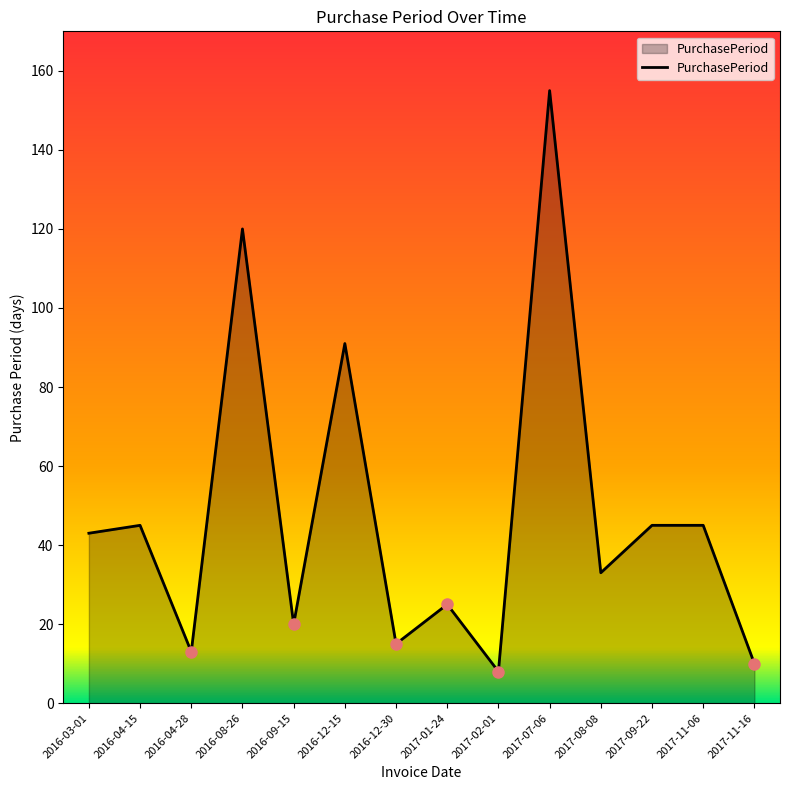

Reading left to right, what are all the values shown in this chart?

2016-03-01=43	2016-04-15=45	2016-04-28=13	2016-08-26=120	2016-09-15=20	2016-12-15=91	2016-12-30=15	2017-01-24=25	2017-02-01=8	2017-07-06=155	2017-08-08=33	2017-09-22=45	2017-11-06=45	2017-11-16=10